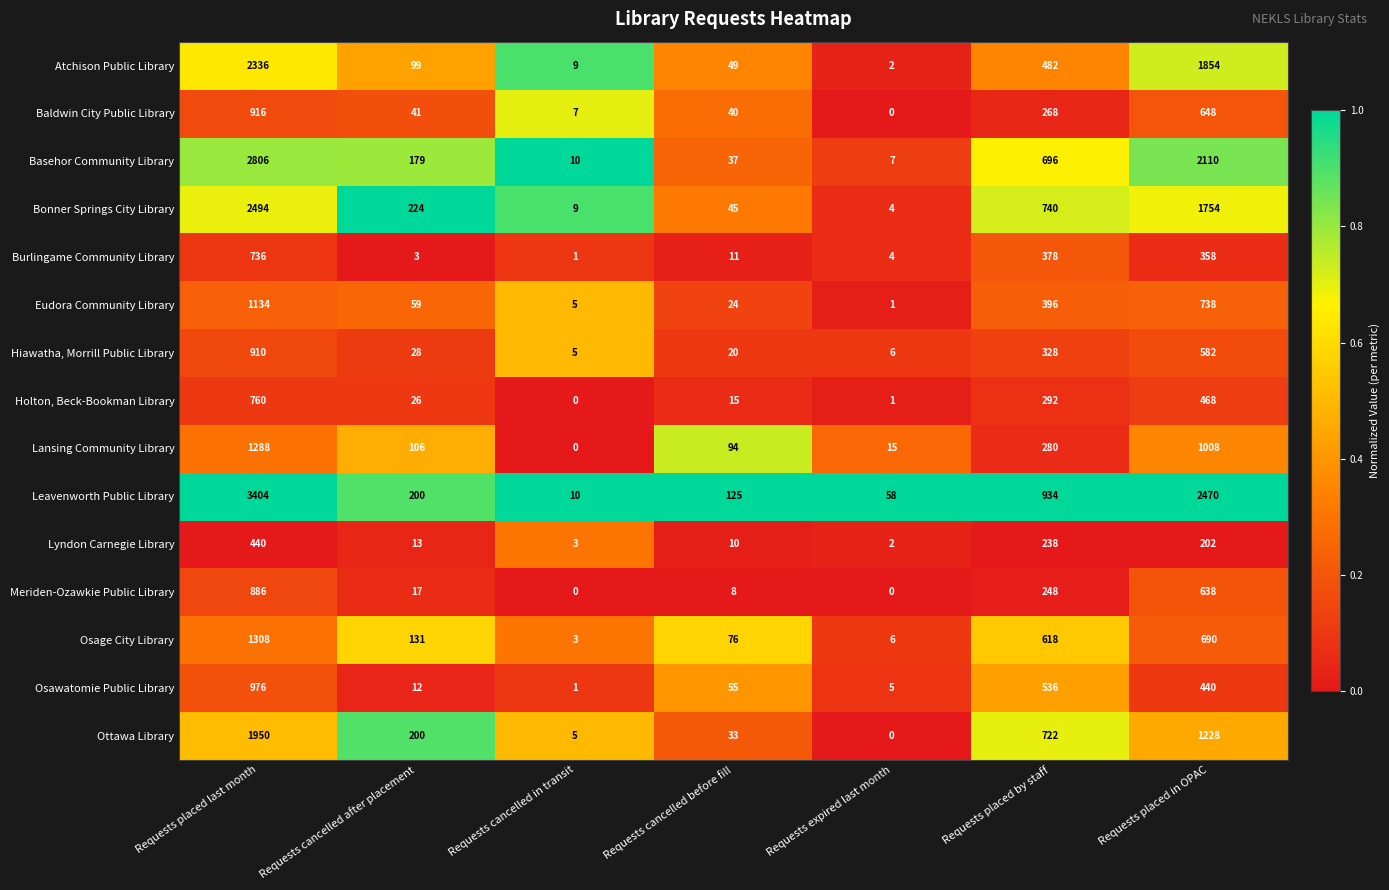

What is the total value across all series at Requests cancelled in transit?

68